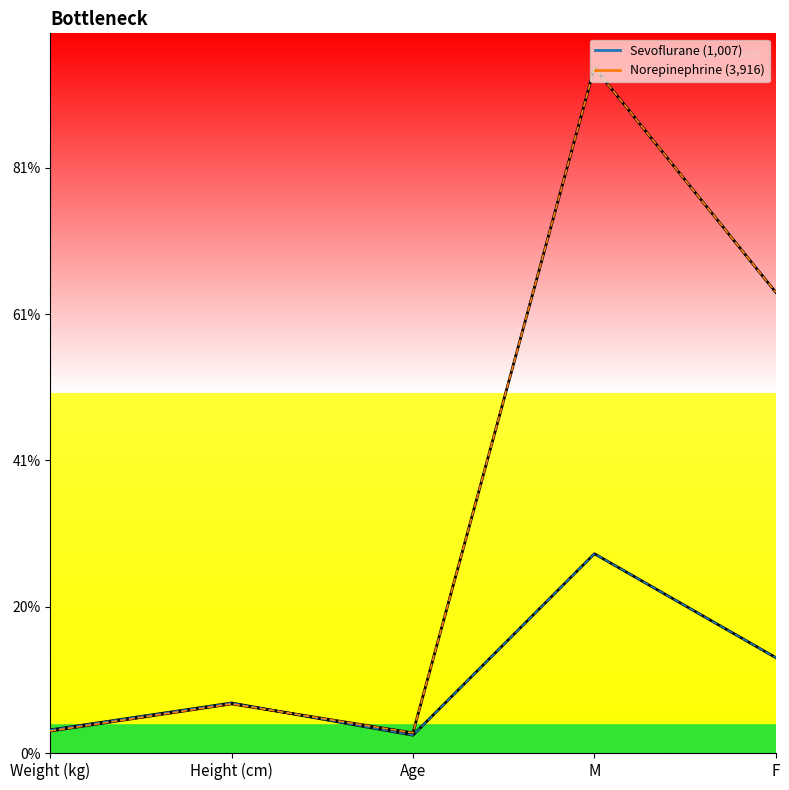

Is this an area chart (filled region under the line)?

No